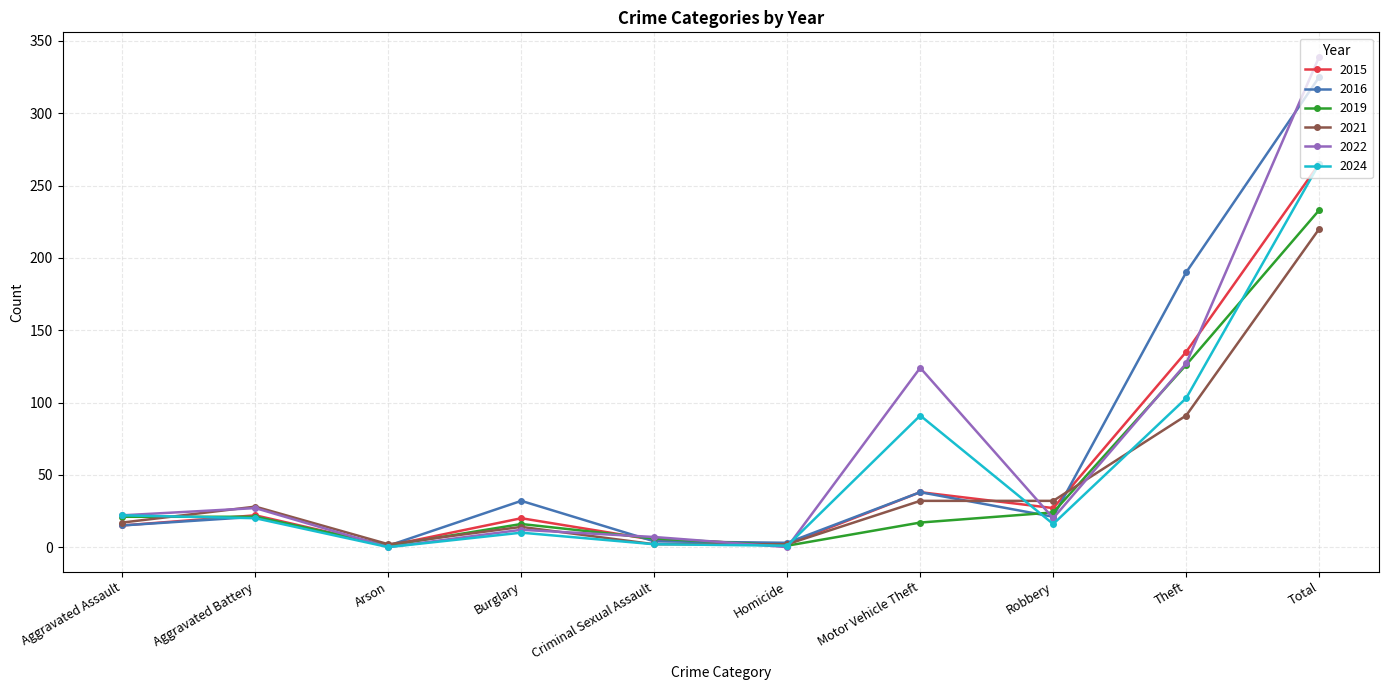

What is the total value across all series at Criminal Sexual Assault?

26